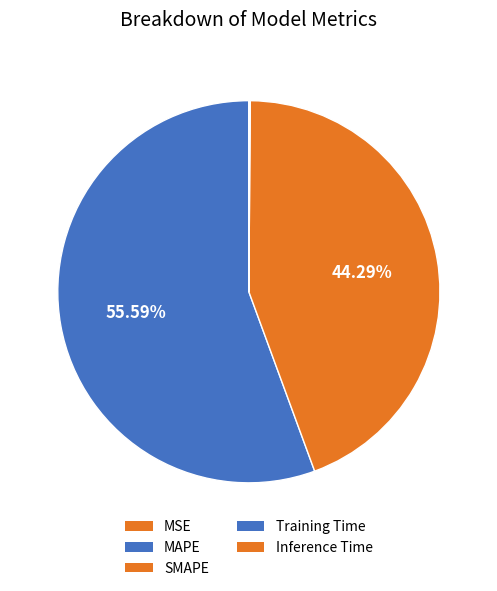

Which category has the biggest portion of the pie?

MAPE